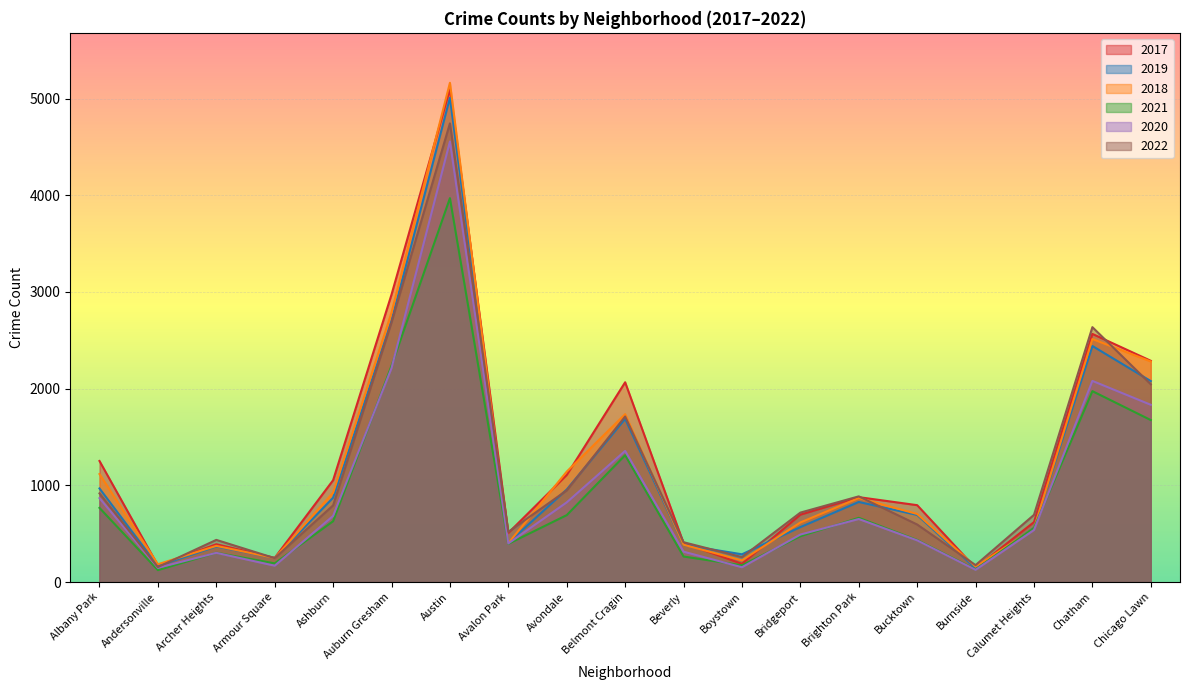

In 2022, how many points are higher than both neighbors (excluding endpoints)?

5